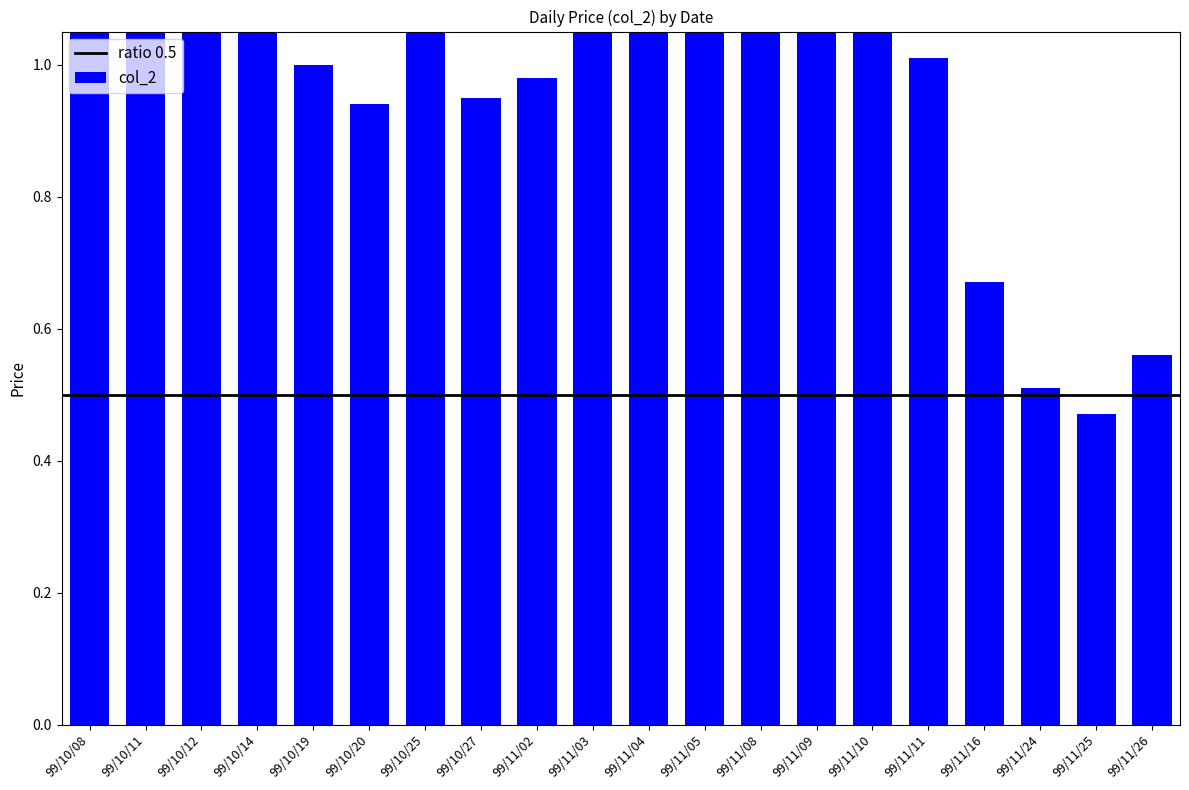

Rank the categories by value from lowest to highest.

99/11/25, 99/11/24, 99/11/26, 99/11/16, 99/10/20, 99/10/27, 99/11/02, 99/10/19, 99/11/11, 99/11/03, 99/10/25, 99/11/08, 99/11/09, 99/11/05, 99/10/12, 99/11/04, 99/11/10, 99/10/14, 99/10/11, 99/10/08